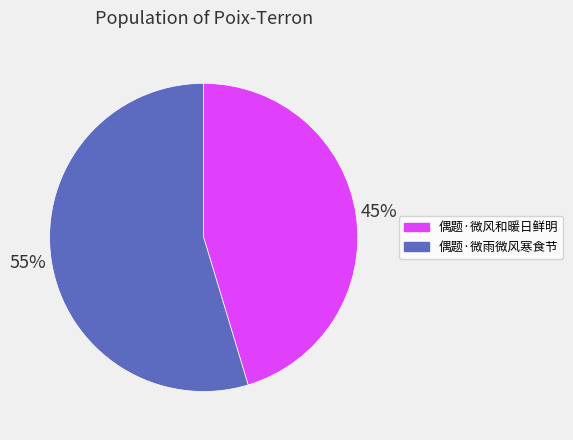

To the nearest percent, what portion does 偶题·微风和暖日鲜明 represent?

45%